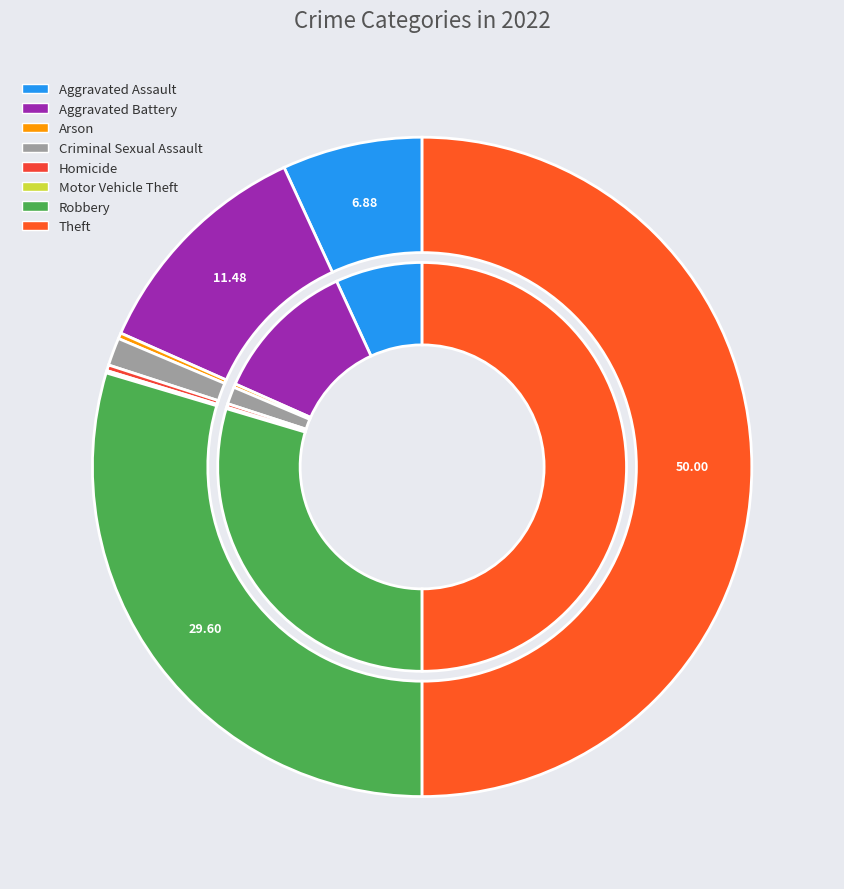

Combined, do Aggravated Assault and Motor Vehicle Theft account for over 50%?

No